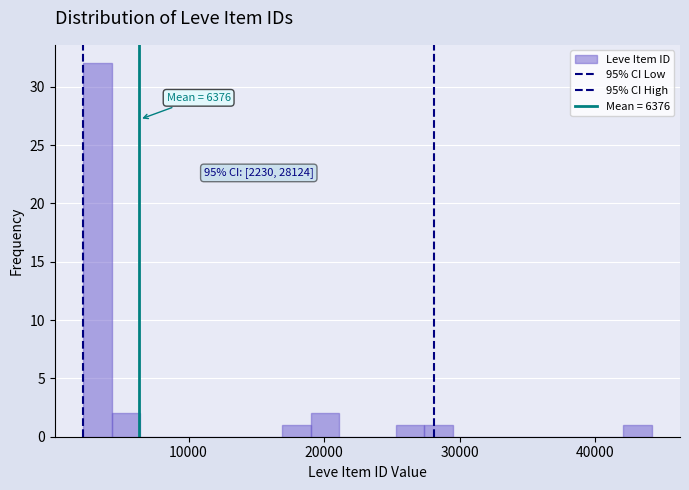

Around what value on the x-axis is the tallest bar? Give the approximate position of its centre, as read against the axis.

3000